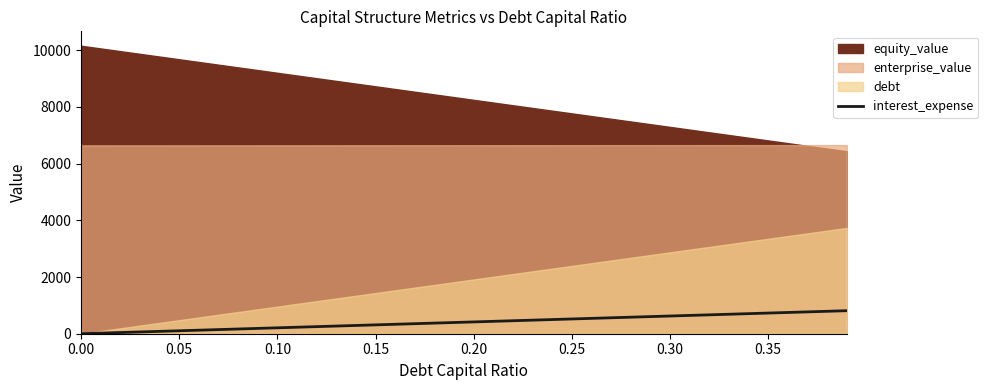

The chart shows a value of 73.9 at 0.10. True or false?

False